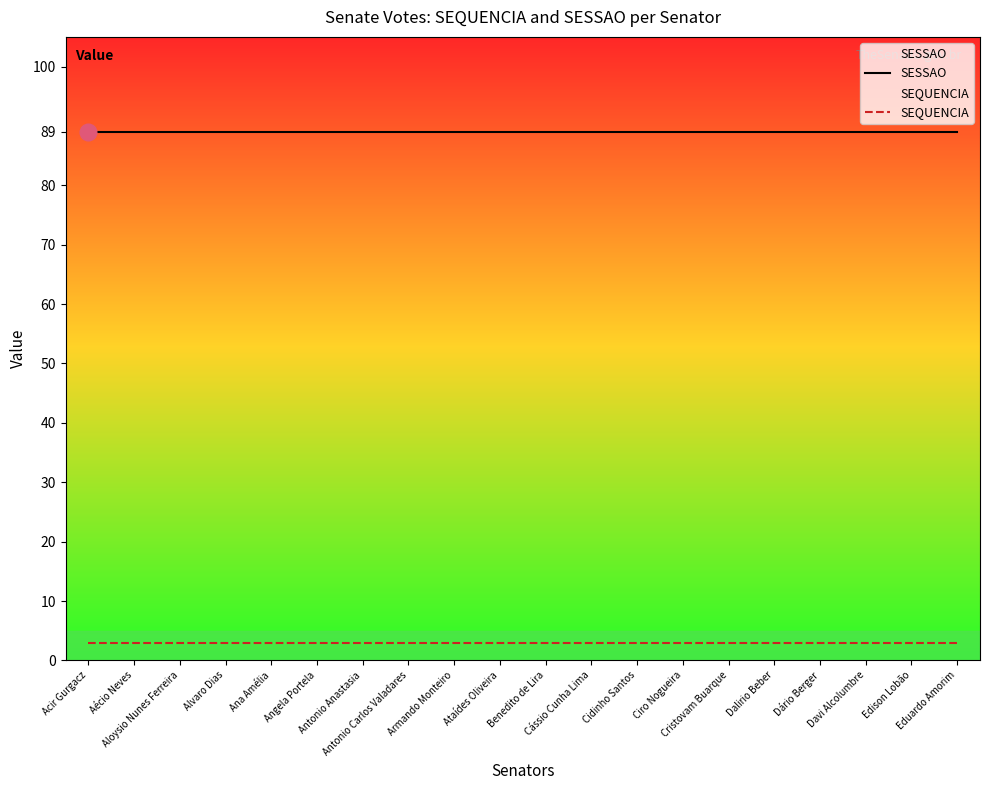

What is the minimum value shown in the chart?

3